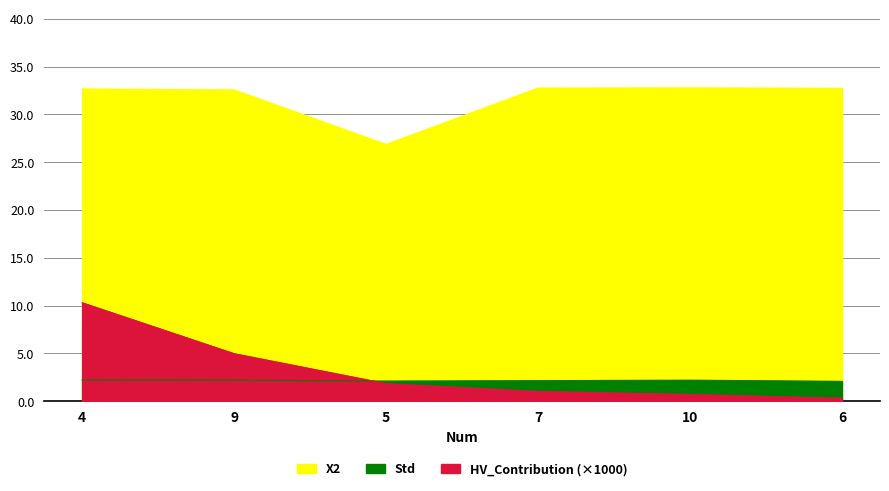

What is the maximum value for Std?

2.2